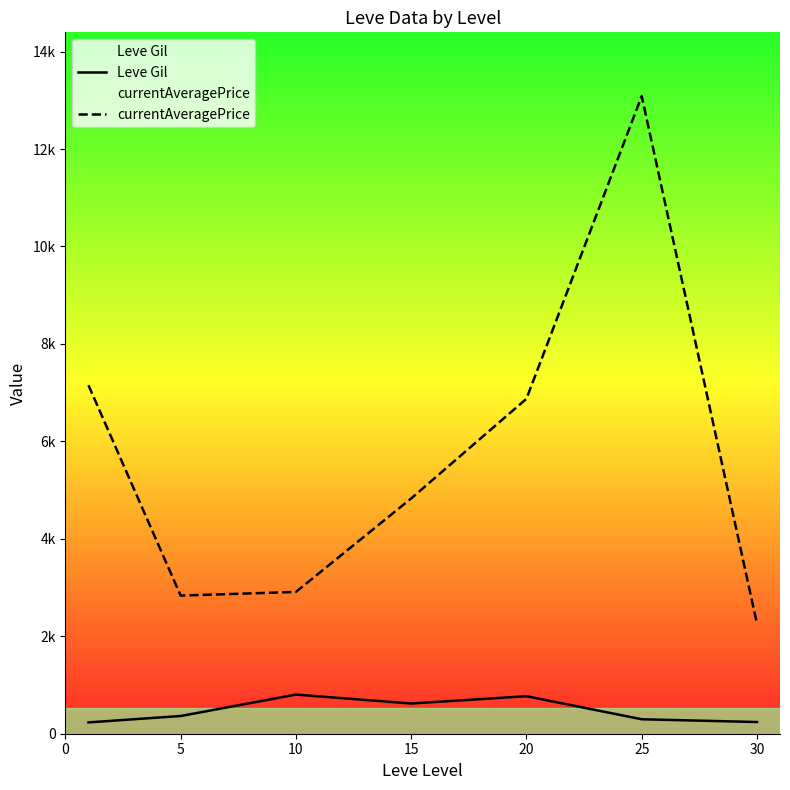

At 15, list the series in order from smallest to largest.

Leve Gil, currentAveragePrice